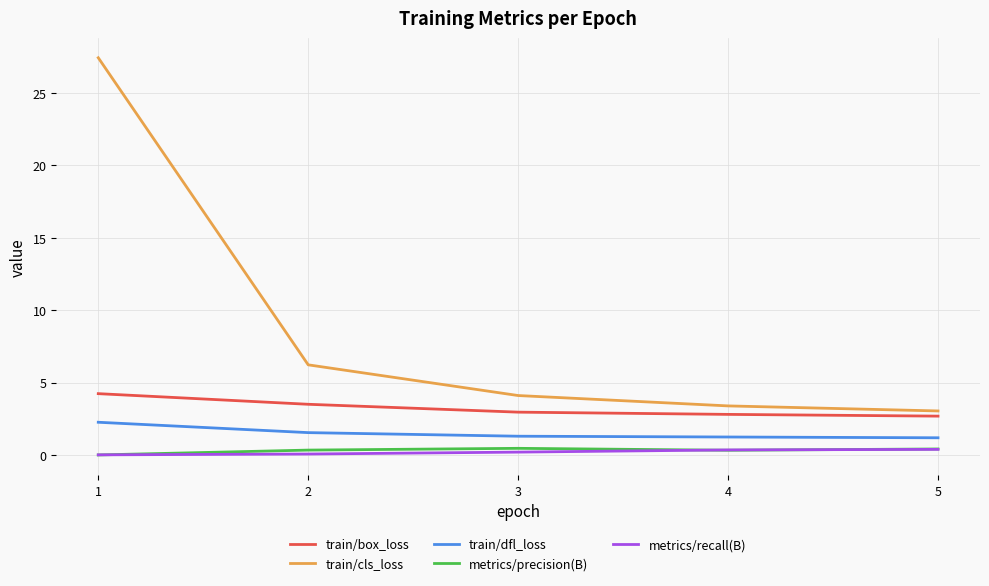

What is the lowest value of the train/box_loss series?

2.7